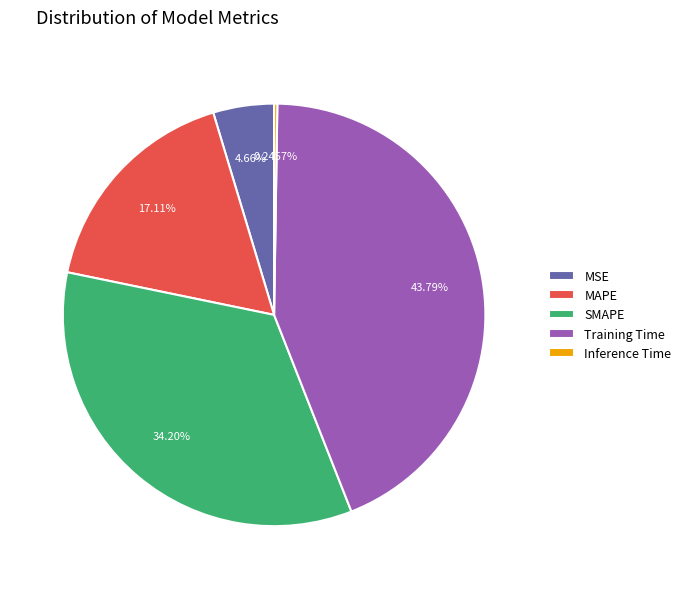

Is there a majority slice in this chart?

No